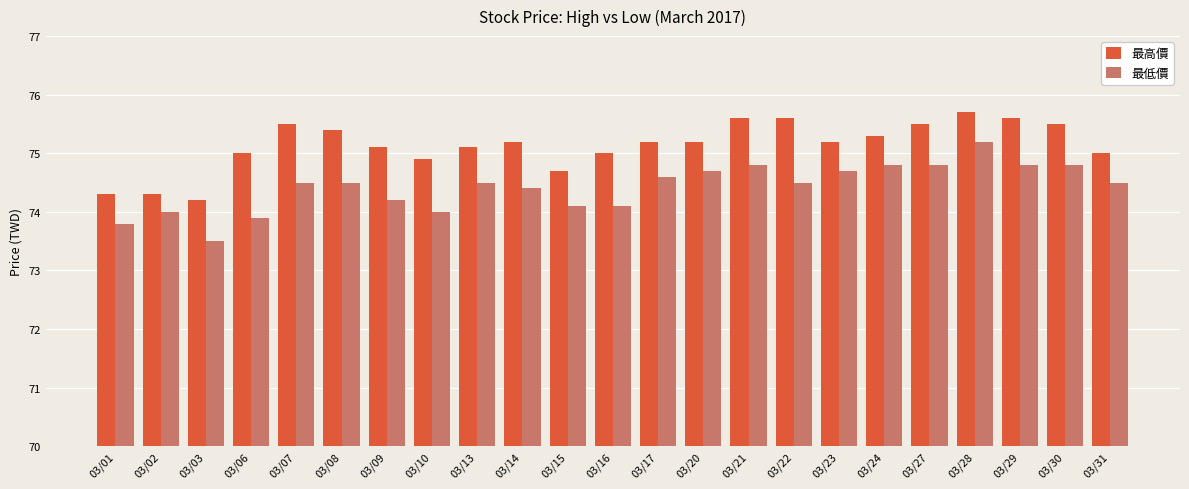

True or false: 最高價 has a value of 75.2 at 03/23.

True